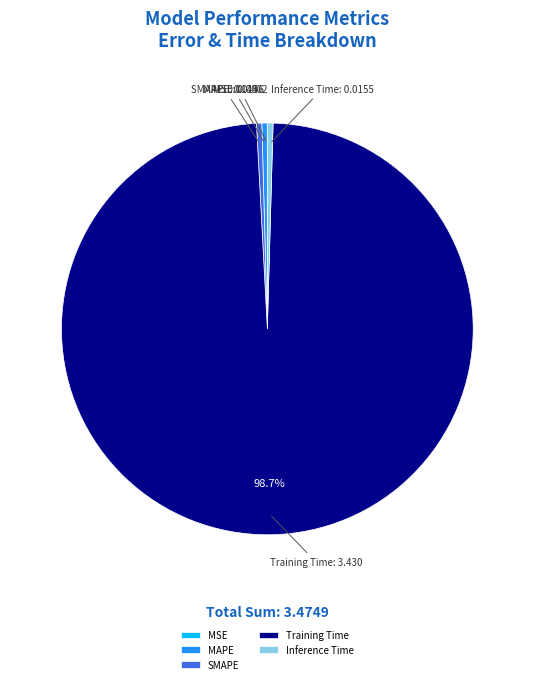

Is the sum of SMAPE and MAPE greater than half?

No